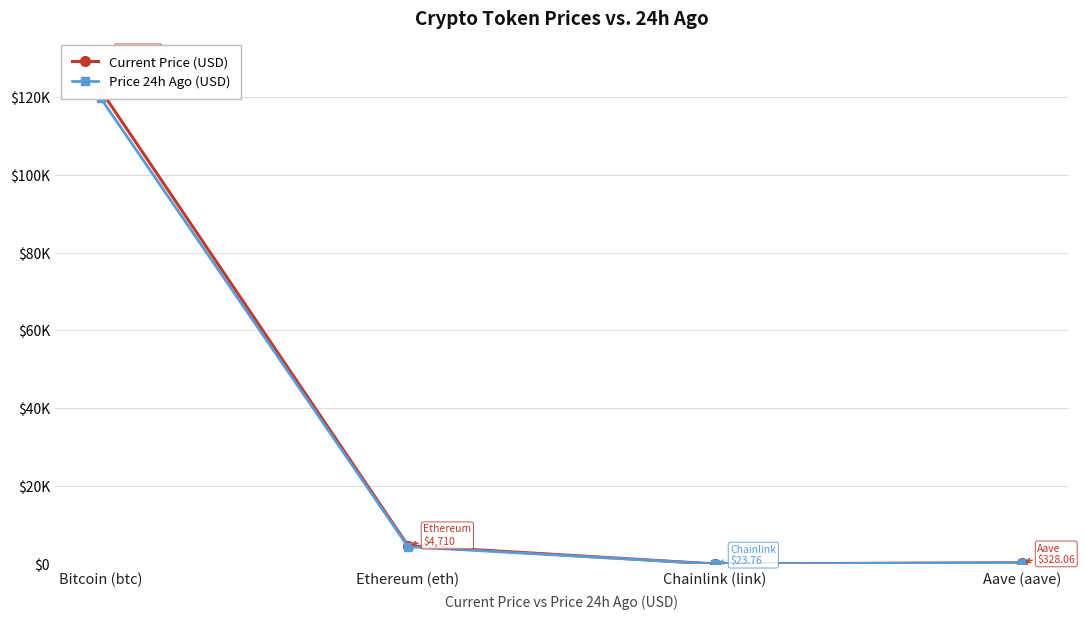

What is the total value across all series at Chainlink (link)?

47.5